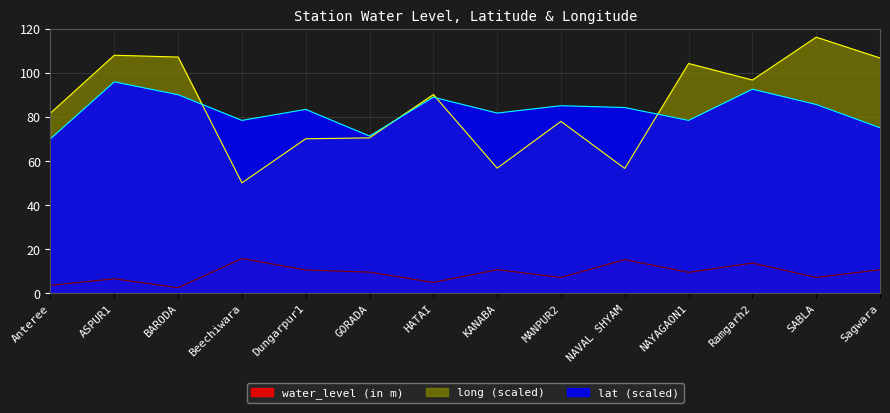

Count the number of data series in this chart.

3